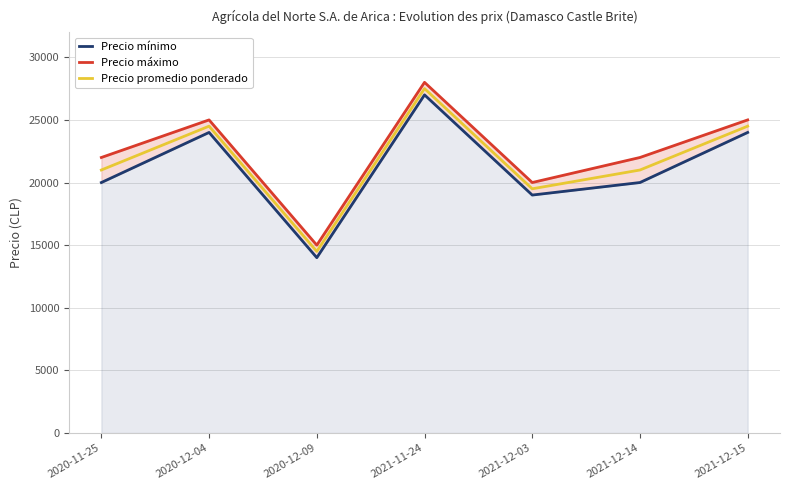

What is the value of the Precio promedio ponderado point at the 4th from the left?

27500